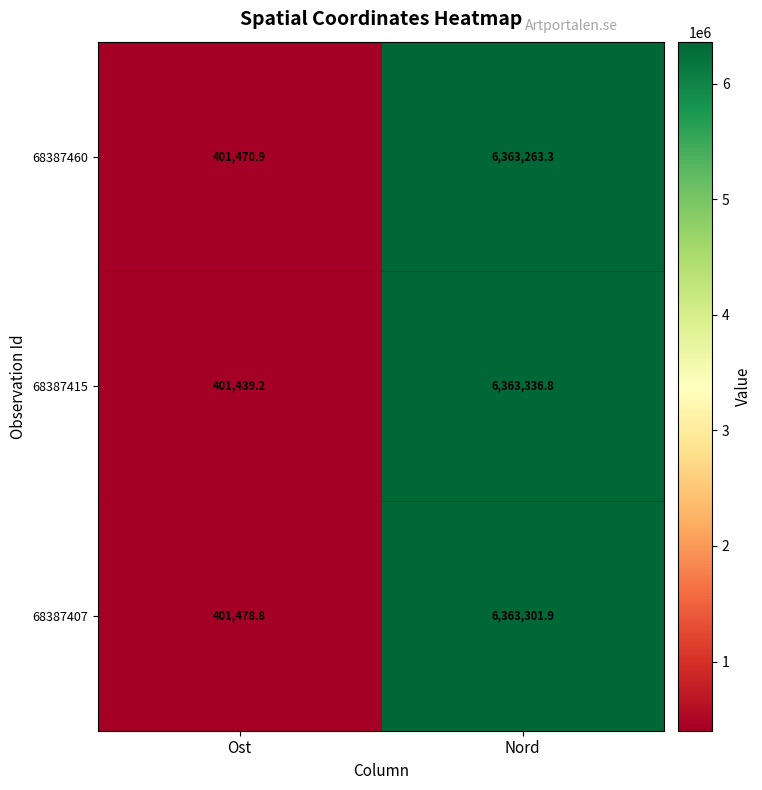

What is the maximum value shown in the chart?

6363336.8